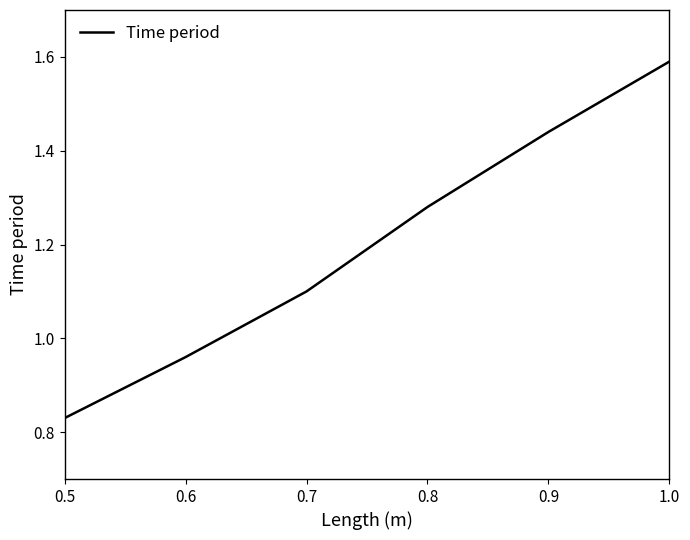

List the labels in order of value, smallest first.

0.5, 0.6, 0.7, 0.8, 0.9, 1.0